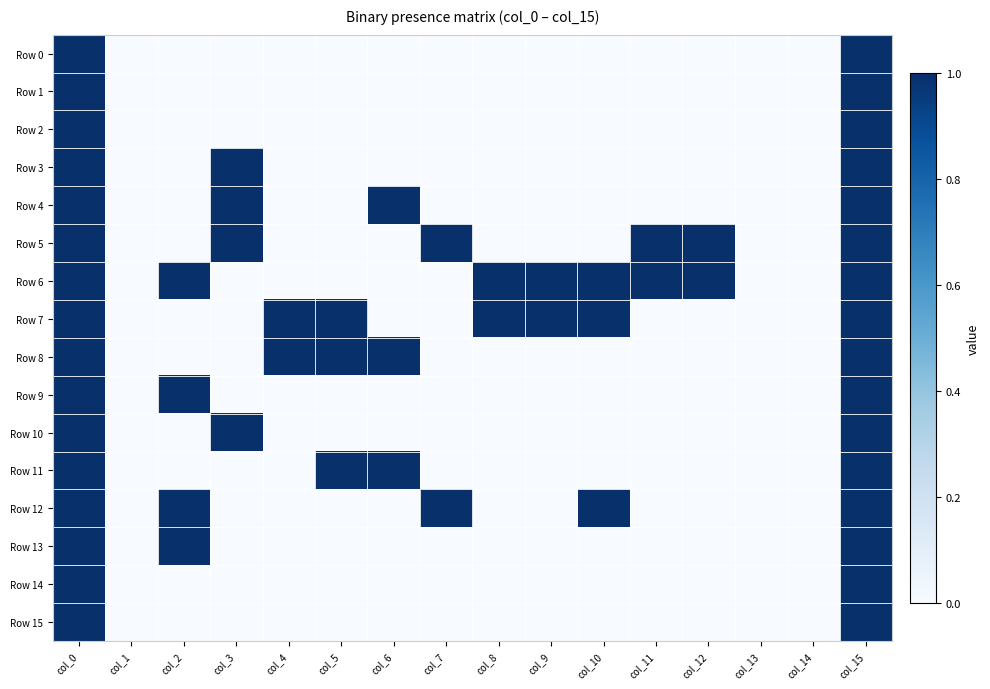

Reading left to right, transcribe all the data shown in this chart.

Row 0: col_0=1	col_1=0	col_2=0	col_3=0	col_4=0	col_5=0	col_6=0	col_7=0	col_8=0	col_9=0	col_10=0	col_11=0	col_12=0	col_13=0	col_14=0	col_15=1
Row 1: col_0=1	col_1=0	col_2=0	col_3=0	col_4=0	col_5=0	col_6=0	col_7=0	col_8=0	col_9=0	col_10=0	col_11=0	col_12=0	col_13=0	col_14=0	col_15=1
Row 2: col_0=1	col_1=0	col_2=0	col_3=0	col_4=0	col_5=0	col_6=0	col_7=0	col_8=0	col_9=0	col_10=0	col_11=0	col_12=0	col_13=0	col_14=0	col_15=1
Row 3: col_0=1	col_1=0	col_2=0	col_3=1	col_4=0	col_5=0	col_6=0	col_7=0	col_8=0	col_9=0	col_10=0	col_11=0	col_12=0	col_13=0	col_14=0	col_15=1
Row 4: col_0=1	col_1=0	col_2=0	col_3=1	col_4=0	col_5=0	col_6=1	col_7=0	col_8=0	col_9=0	col_10=0	col_11=0	col_12=0	col_13=0	col_14=0	col_15=1
Row 5: col_0=1	col_1=0	col_2=0	col_3=1	col_4=0	col_5=0	col_6=0	col_7=1	col_8=0	col_9=0	col_10=0	col_11=1	col_12=1	col_13=0	col_14=0	col_15=1
Row 6: col_0=1	col_1=0	col_2=1	col_3=0	col_4=0	col_5=0	col_6=0	col_7=0	col_8=1	col_9=1	col_10=1	col_11=1	col_12=1	col_13=0	col_14=0	col_15=1
Row 7: col_0=1	col_1=0	col_2=0	col_3=0	col_4=1	col_5=1	col_6=0	col_7=0	col_8=1	col_9=1	col_10=1	col_11=0	col_12=0	col_13=0	col_14=0	col_15=1
Row 8: col_0=1	col_1=0	col_2=0	col_3=0	col_4=1	col_5=1	col_6=1	col_7=0	col_8=0	col_9=0	col_10=0	col_11=0	col_12=0	col_13=0	col_14=0	col_15=1
Row 9: col_0=1	col_1=0	col_2=1	col_3=0	col_4=0	col_5=0	col_6=0	col_7=0	col_8=0	col_9=0	col_10=0	col_11=0	col_12=0	col_13=0	col_14=0	col_15=1
Row 10: col_0=1	col_1=0	col_2=0	col_3=1	col_4=0	col_5=0	col_6=0	col_7=0	col_8=0	col_9=0	col_10=0	col_11=0	col_12=0	col_13=0	col_14=0	col_15=1
Row 11: col_0=1	col_1=0	col_2=0	col_3=0	col_4=0	col_5=1	col_6=1	col_7=0	col_8=0	col_9=0	col_10=0	col_11=0	col_12=0	col_13=0	col_14=0	col_15=1
Row 12: col_0=1	col_1=0	col_2=1	col_3=0	col_4=0	col_5=0	col_6=0	col_7=1	col_8=0	col_9=0	col_10=1	col_11=0	col_12=0	col_13=0	col_14=0	col_15=1
Row 13: col_0=1	col_1=0	col_2=1	col_3=0	col_4=0	col_5=0	col_6=0	col_7=0	col_8=0	col_9=0	col_10=0	col_11=0	col_12=0	col_13=0	col_14=0	col_15=1
Row 14: col_0=1	col_1=0	col_2=0	col_3=0	col_4=0	col_5=0	col_6=0	col_7=0	col_8=0	col_9=0	col_10=0	col_11=0	col_12=0	col_13=0	col_14=0	col_15=1
Row 15: col_0=1	col_1=0	col_2=0	col_3=0	col_4=0	col_5=0	col_6=0	col_7=0	col_8=0	col_9=0	col_10=0	col_11=0	col_12=0	col_13=0	col_14=0	col_15=1